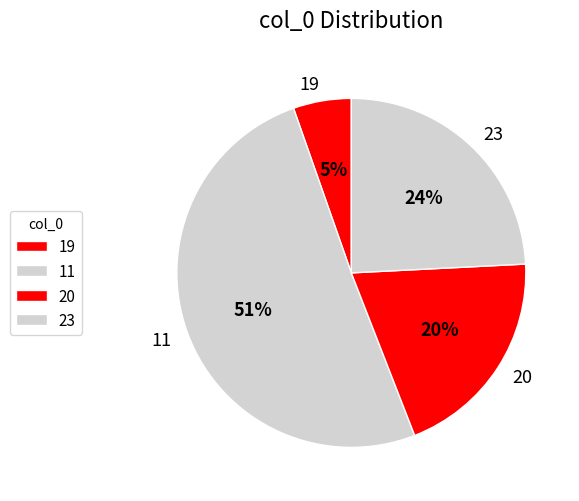

To the nearest percent, what is the combined percentage of 20 and 19?

25%